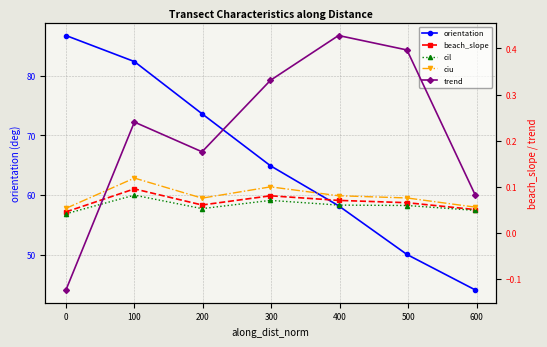

True or false: orientation has a value of 53.7 at 0.

False